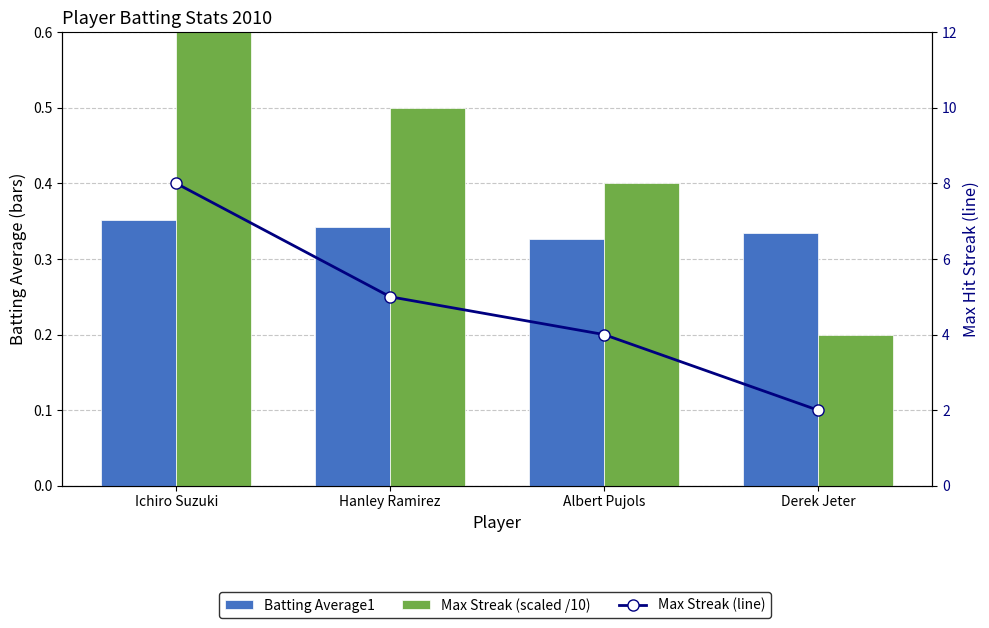

What is the label of the 3rd bar from the left?

Albert Pujols